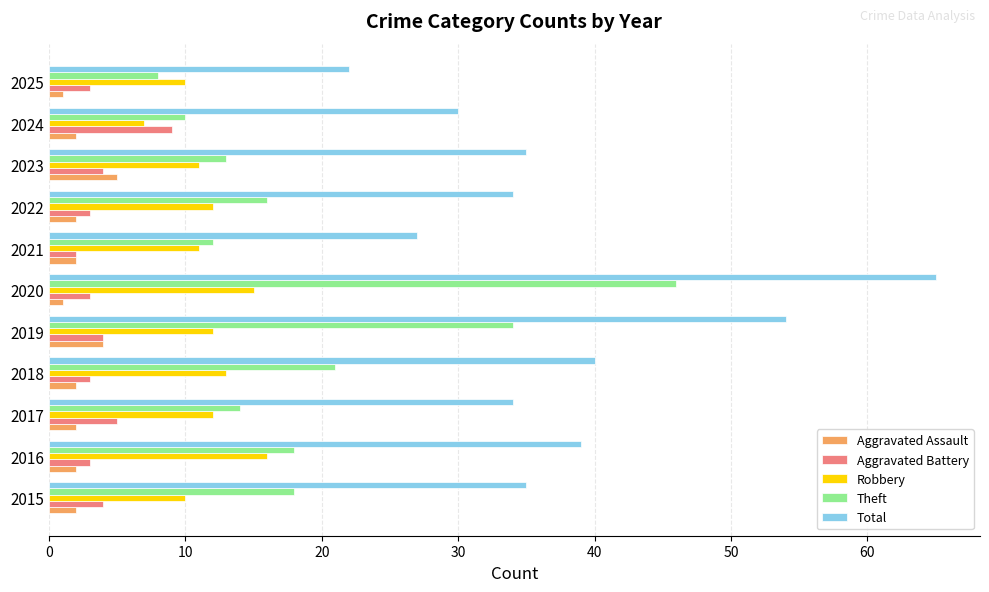

What is the difference between the second highest and second lowest values in the Aggravated Assault series?

3